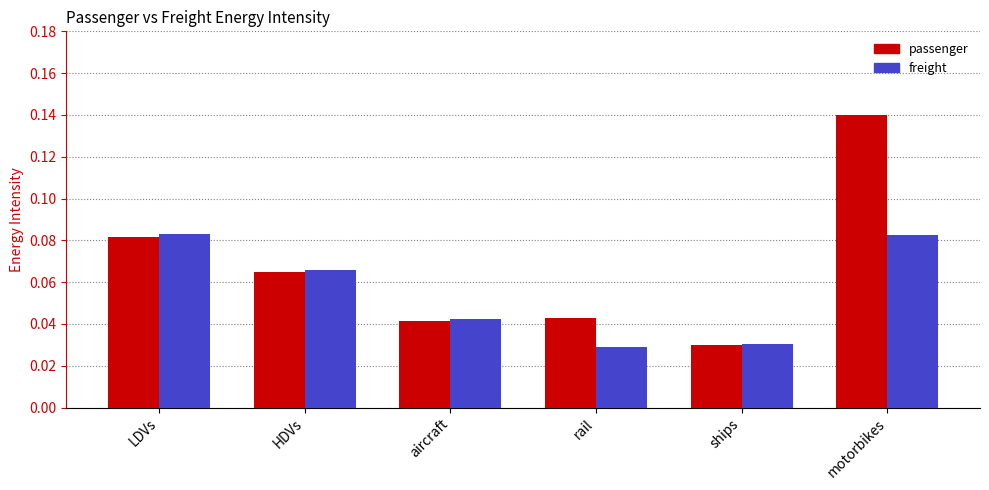

Where is passenger nearest to the value 0?

ships